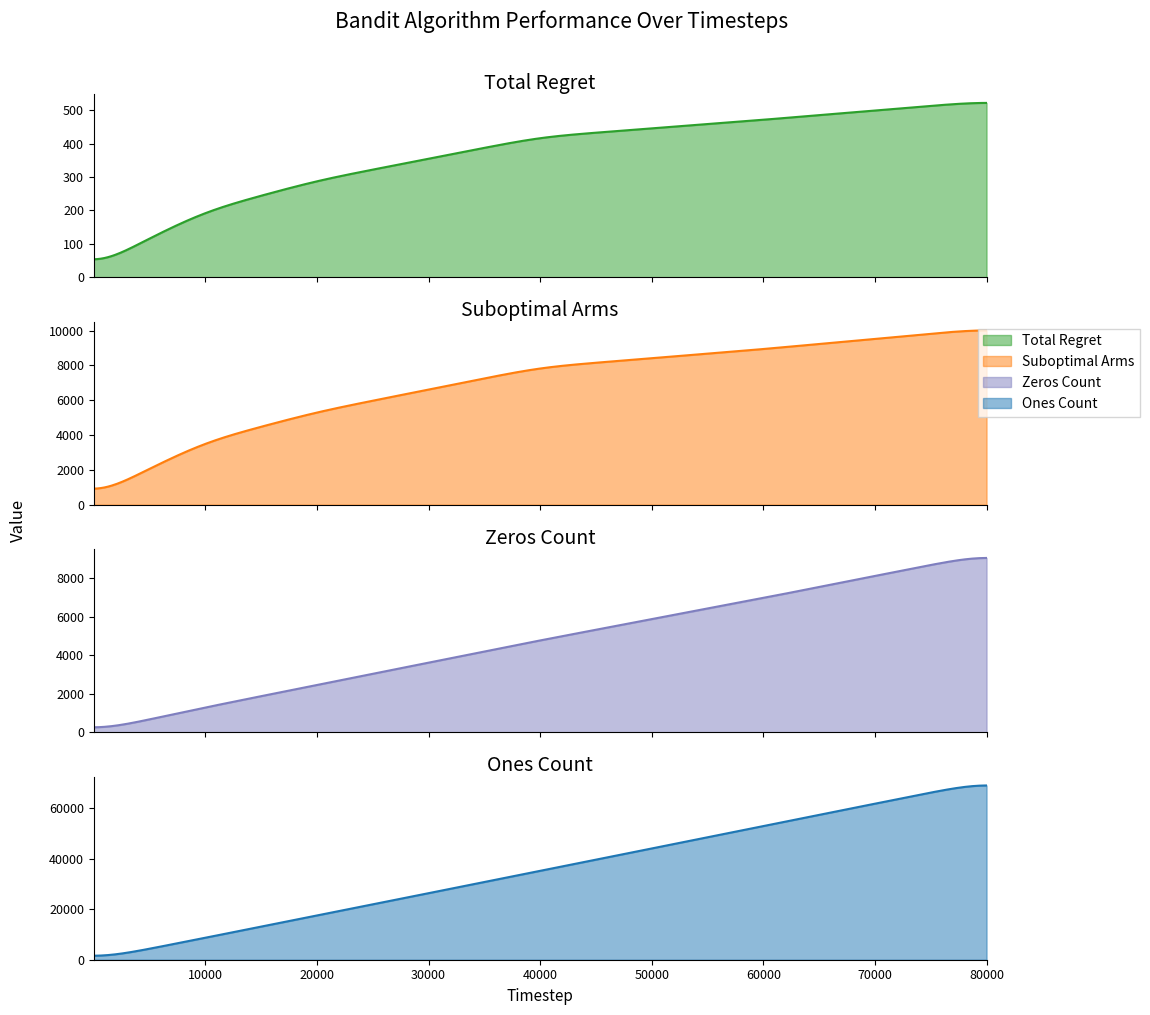

Which has a higher value, 40000 or 100?

40000